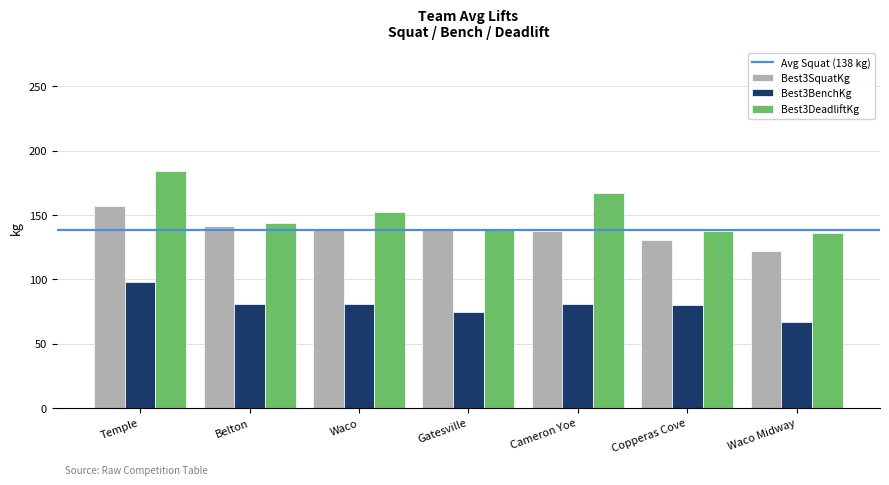

Is it true that Best3BenchKg equals 23.0 at Waco Midway?

False